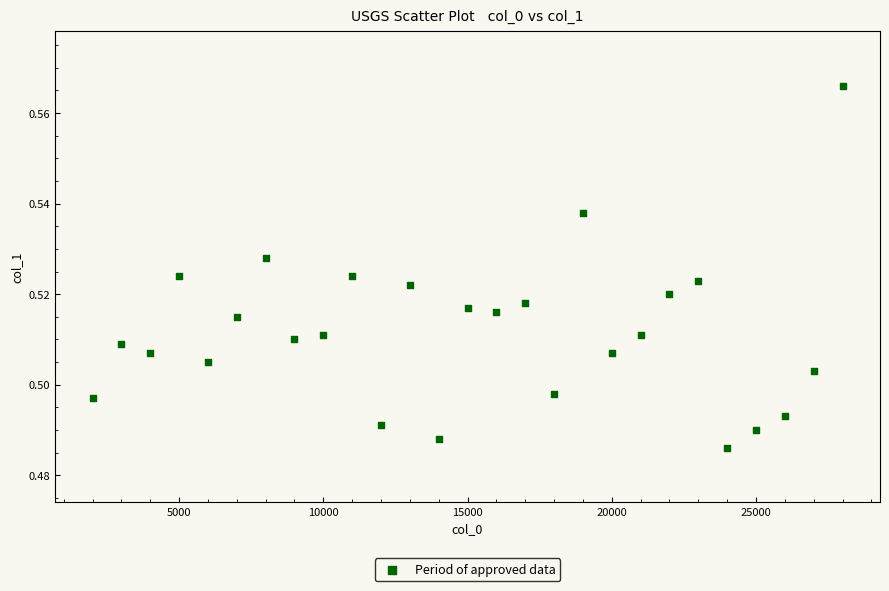

What is the range of X values (max minus min)?

26000.0